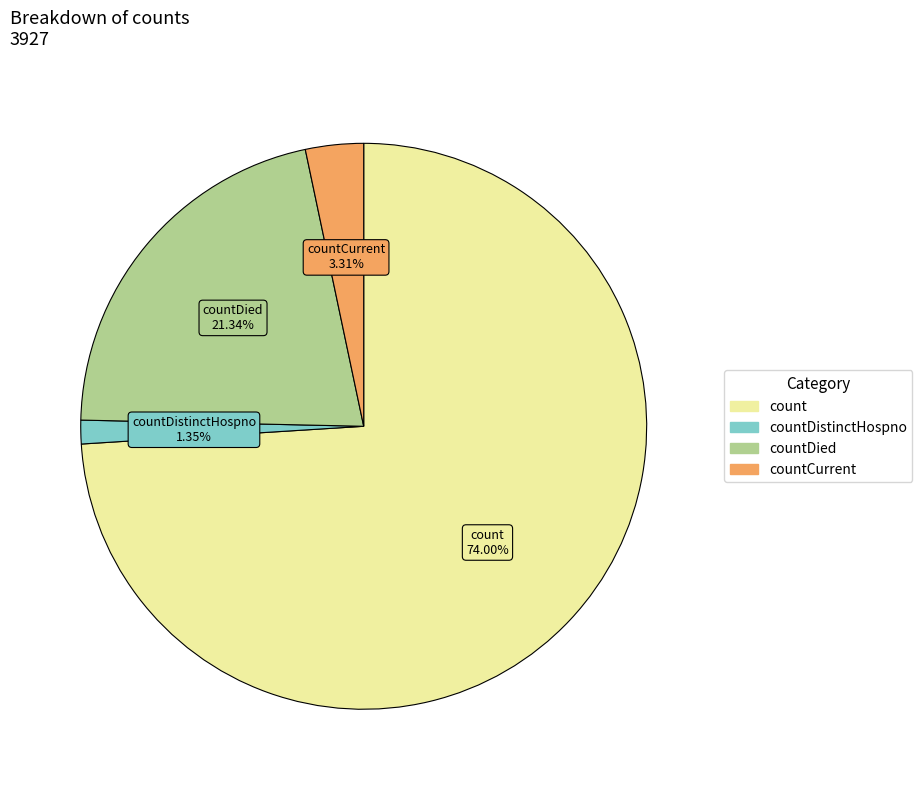

How many slices are in this pie chart?

4